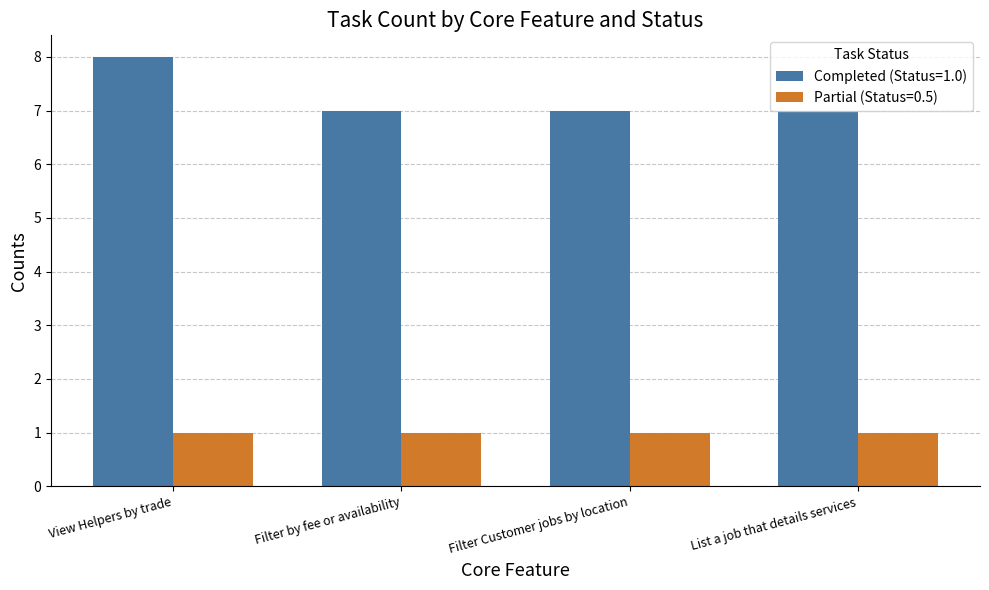

List the series in order of their overall mean, lowest first.

Partial (Status=0.5), Completed (Status=1.0)